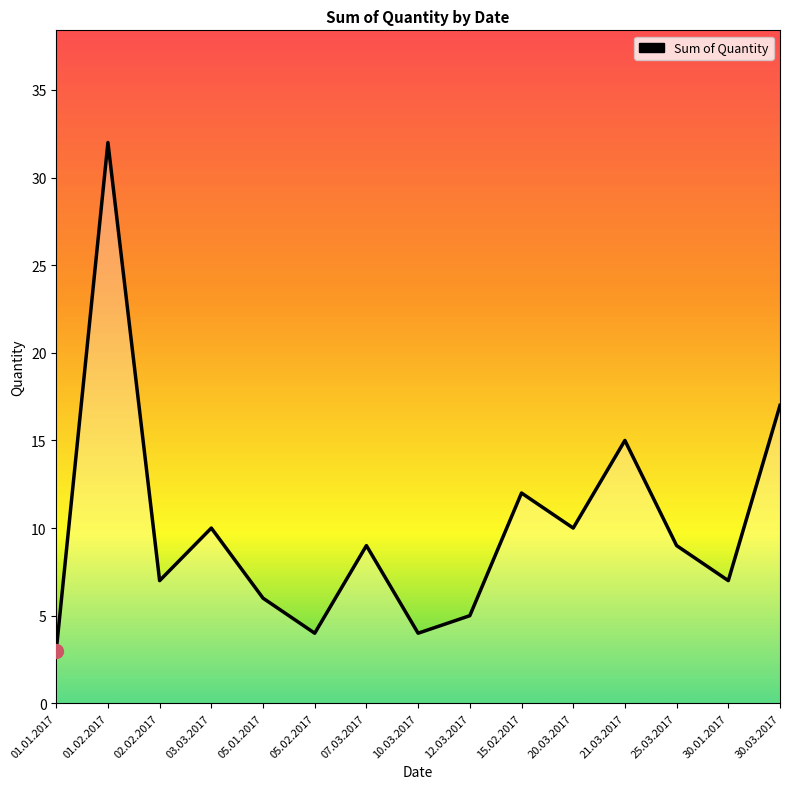

Which has a higher value, 05.01.2017 or 20.03.2017?

20.03.2017